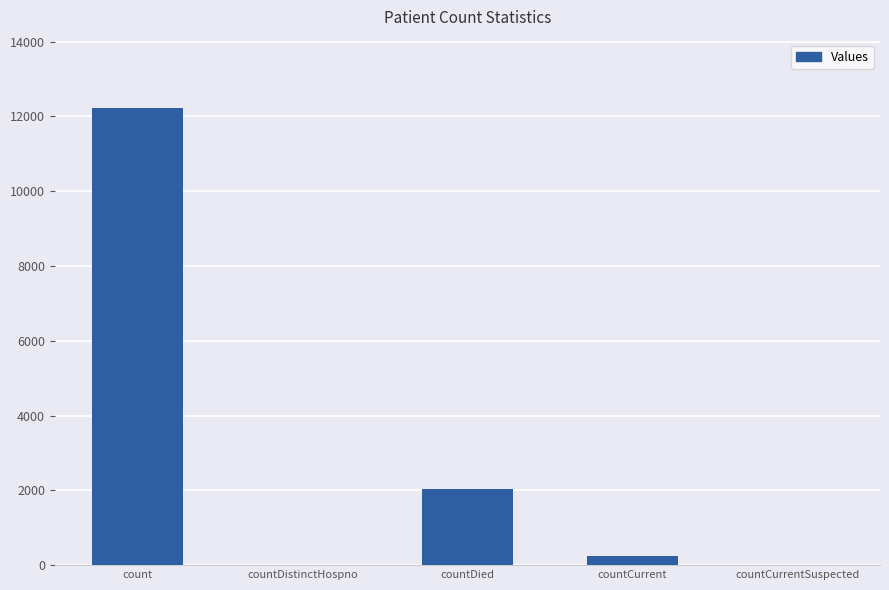

Which has a higher value, countCurrent or countDied?

countDied